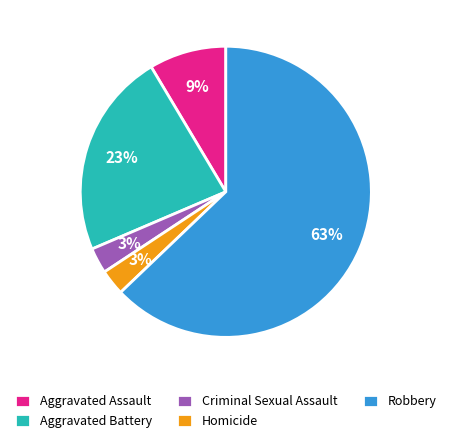

How many segments does this pie chart have?

5